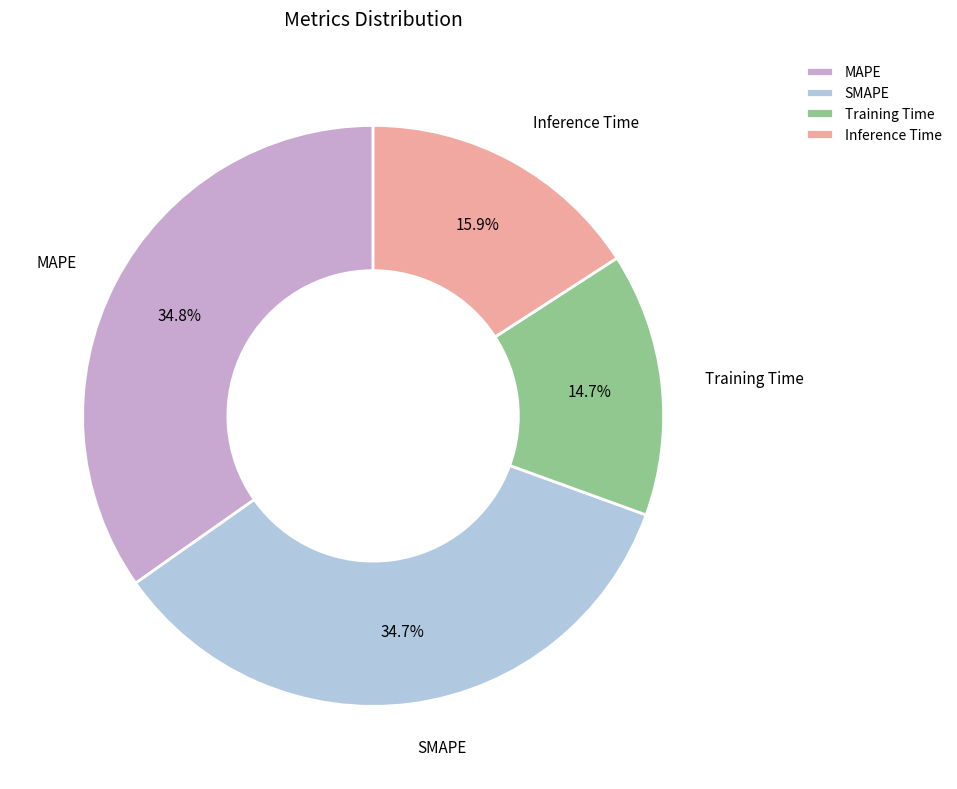

To the nearest percent, what is the average slice percentage?

25%